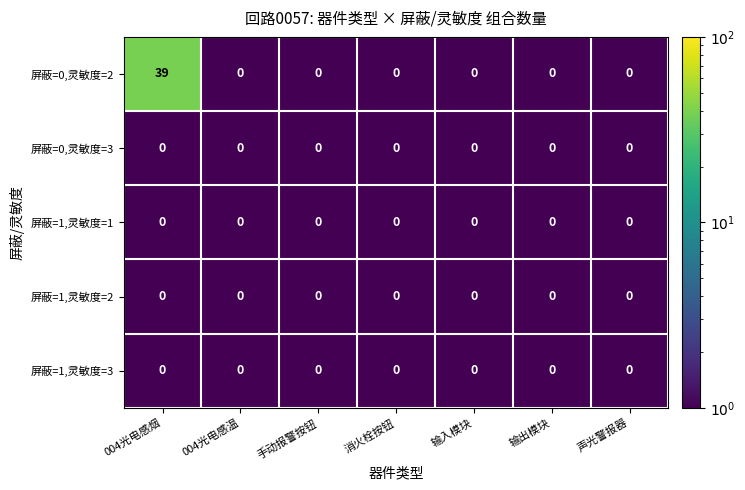

What is the total value across all series at 004光电感烟?

39